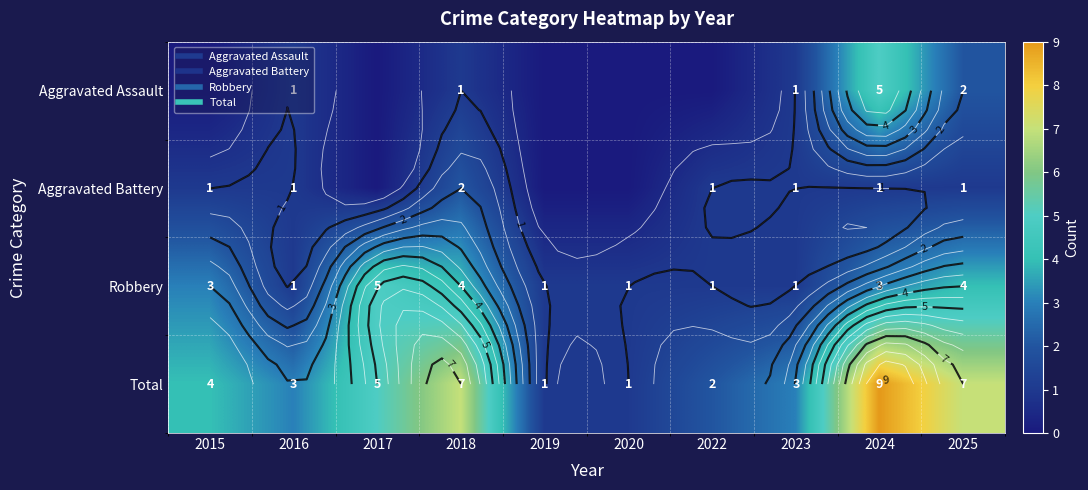

The Total series shows 1 at 2020. True or false?

False